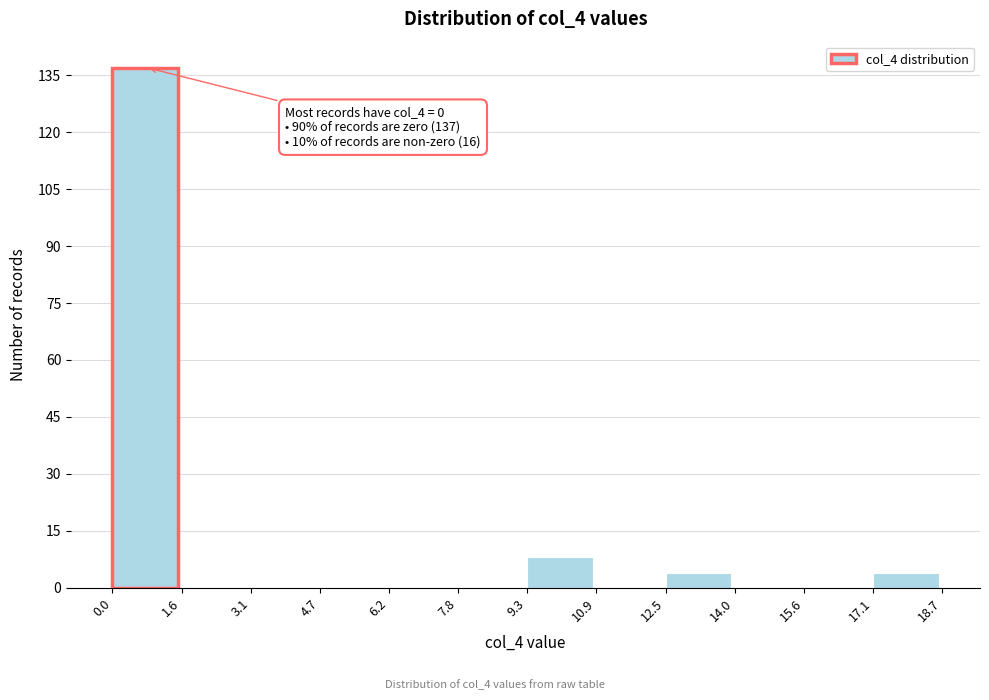

Which range on the x-axis has the tallest bar?

0.0 to 1.6